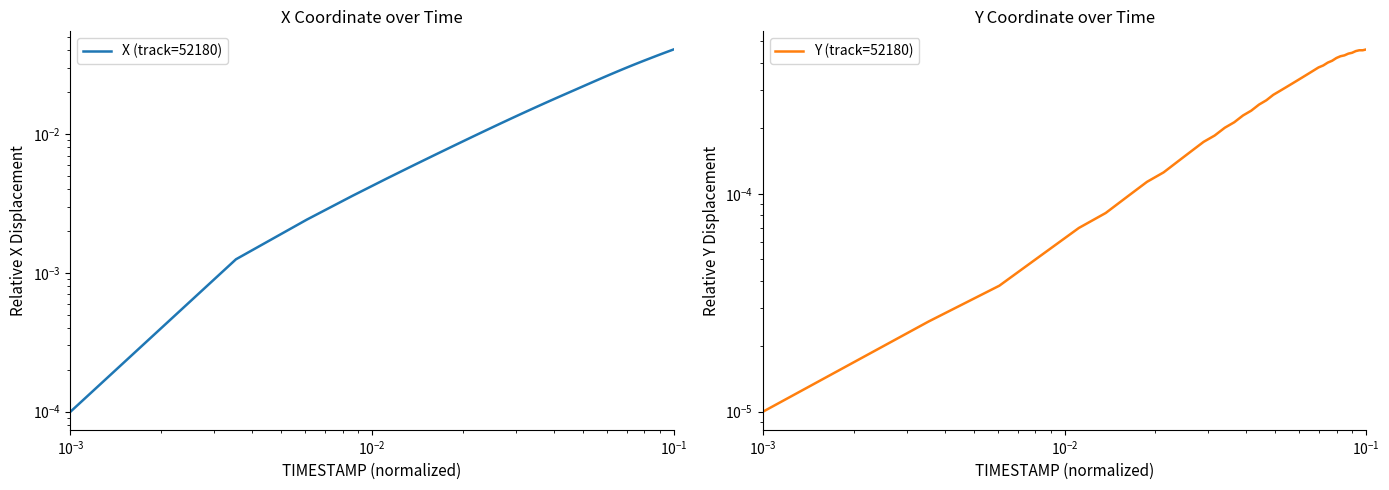

True or false: Y (track=52180) has more than 1 points higher than both neighbors.

False